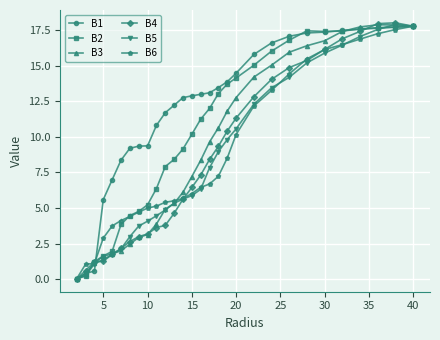

True or false: B4 has more than 0 points higher than both neighbors.

True